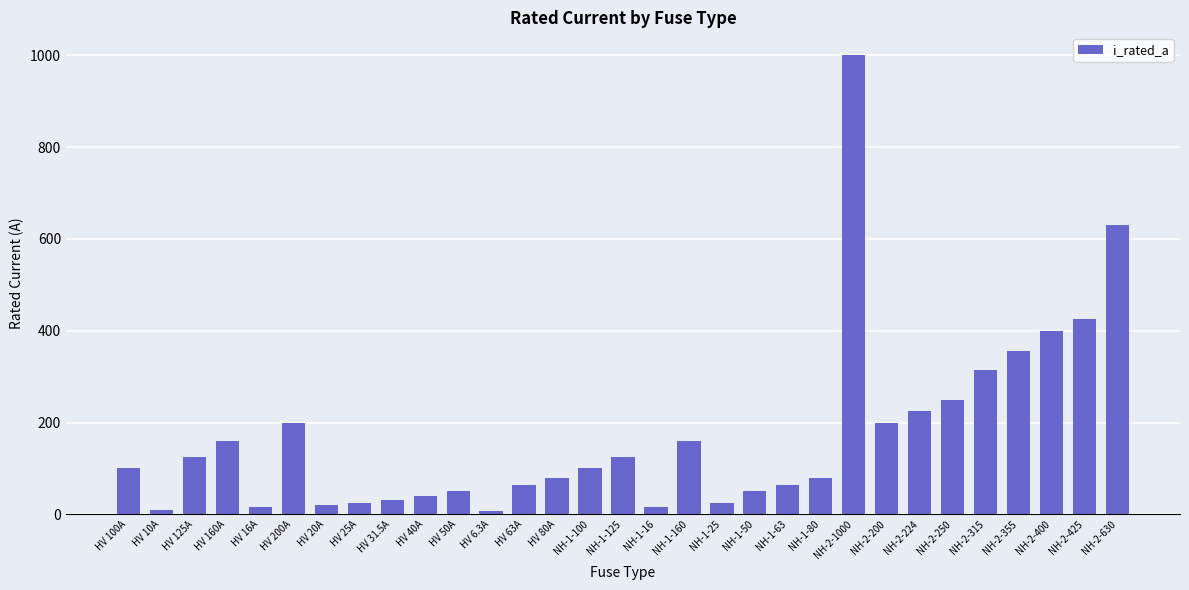

What is the greatest value displayed?

1000.0